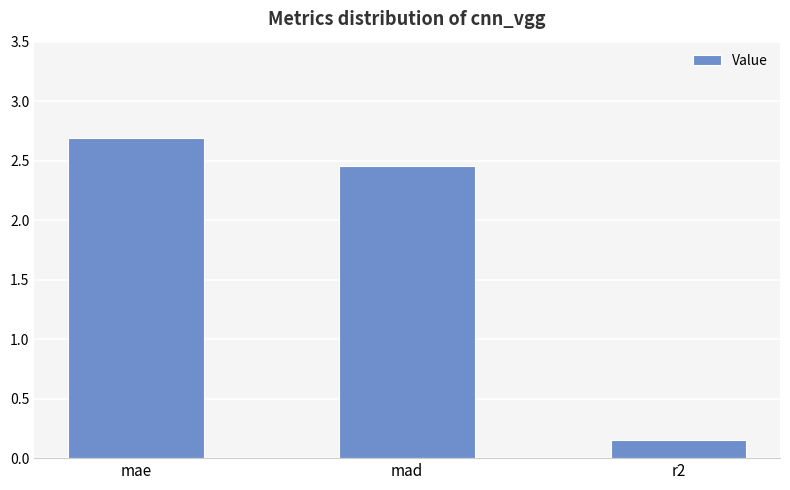

What is the greatest value displayed?

2.7